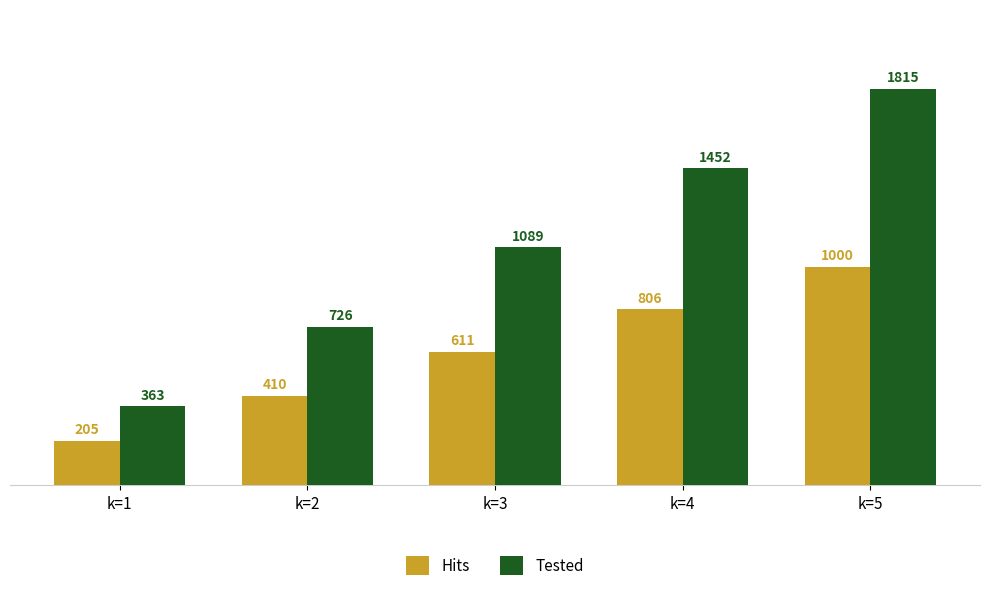

True or false: Hits has a value of 205 at k=1.

True